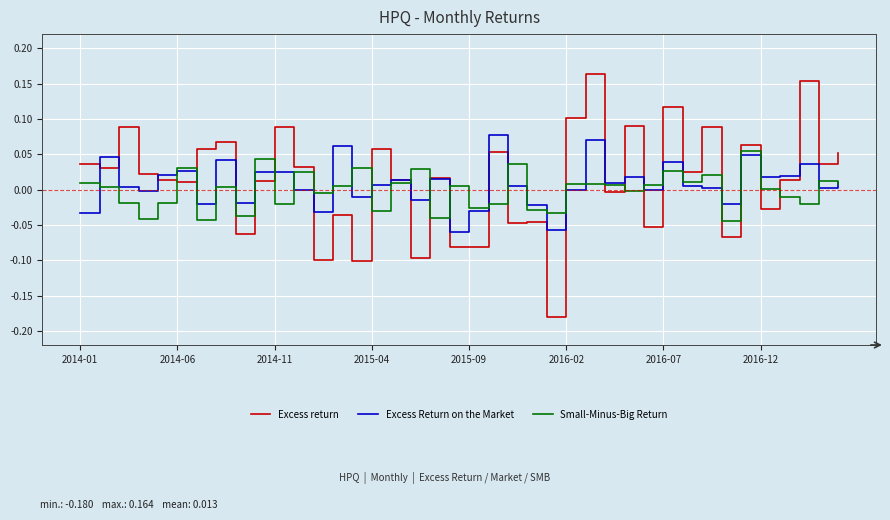

Which series ends up on top after the final intersection of Small-Minus-Big Return and Excess return?

Excess return